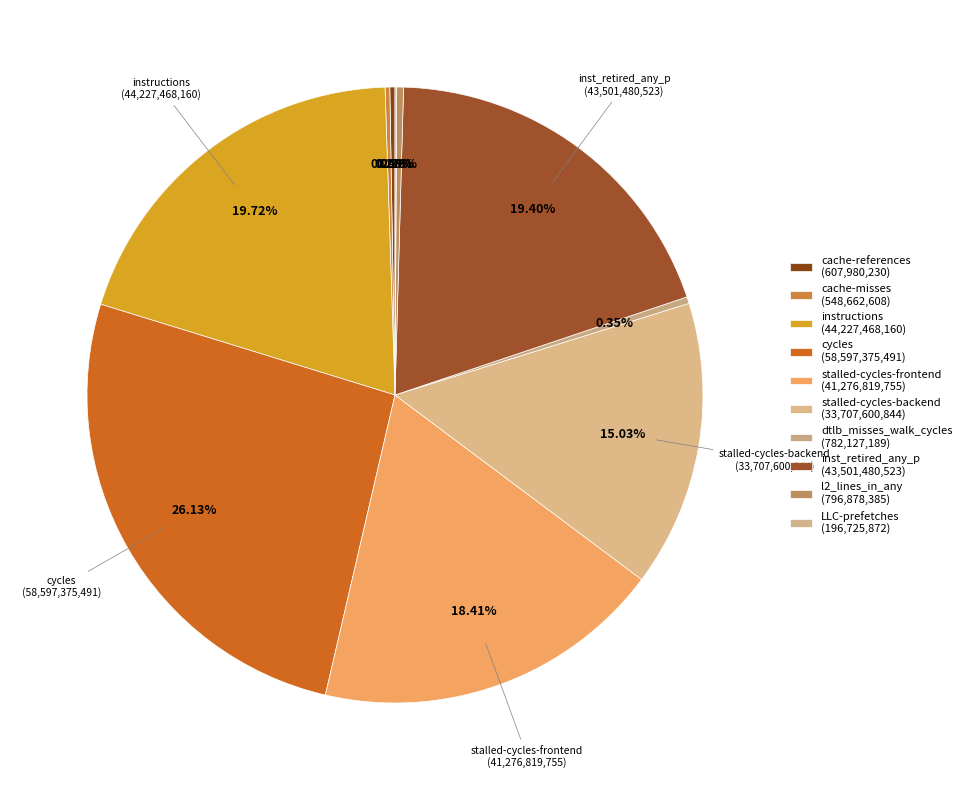

How many segments does this pie chart have?

10